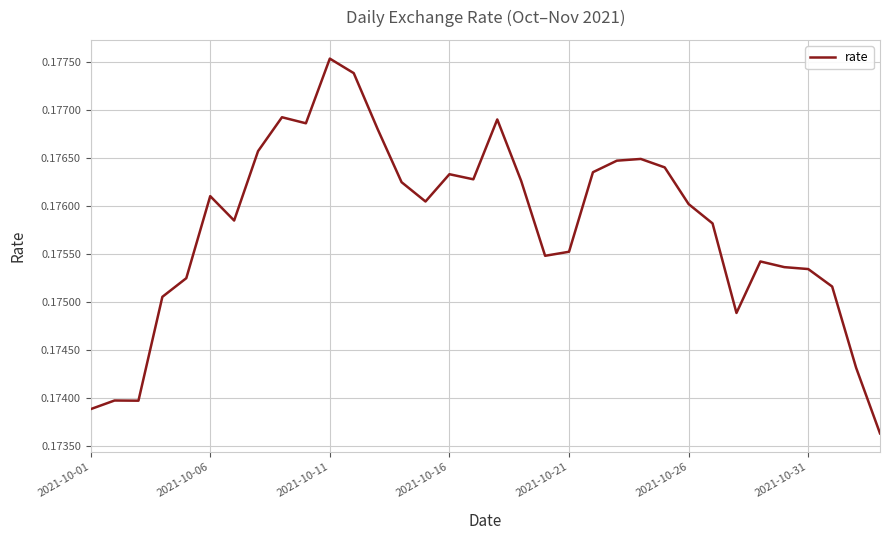

How many lines are shown in the chart?

1